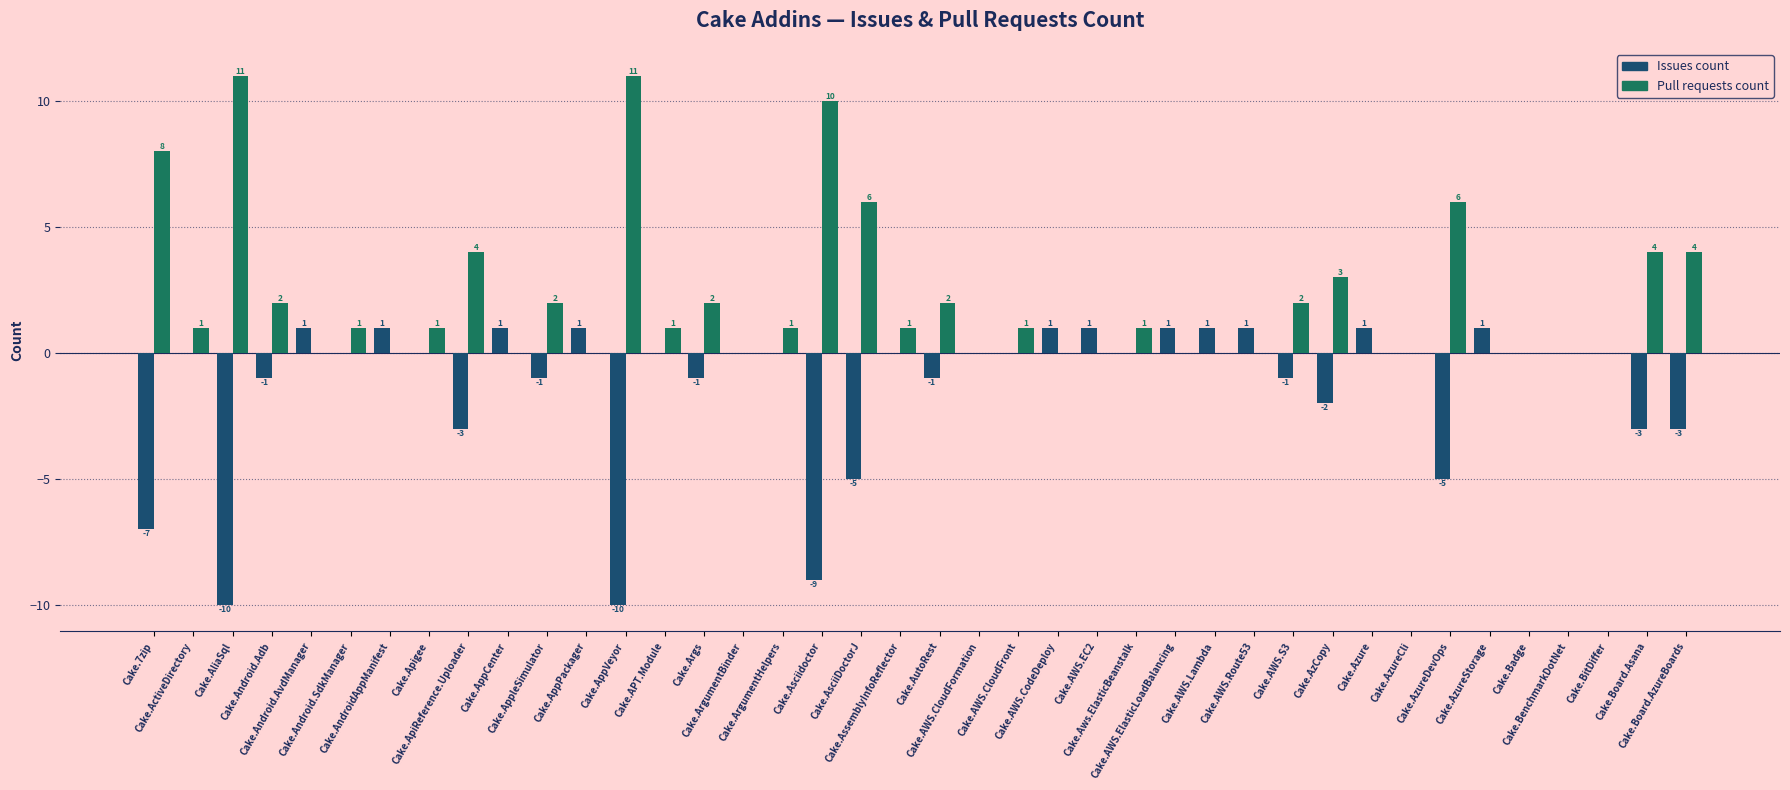

Is it true that Pull requests count equals 6 at Cake.ApiReference.Uploader?

False